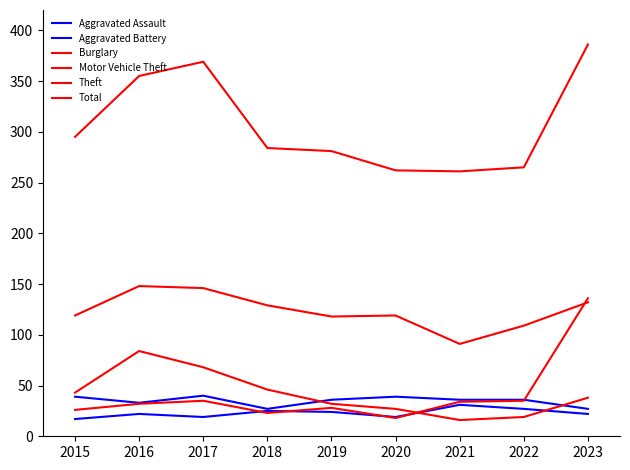

Is this an area chart (filled region under the line)?

No